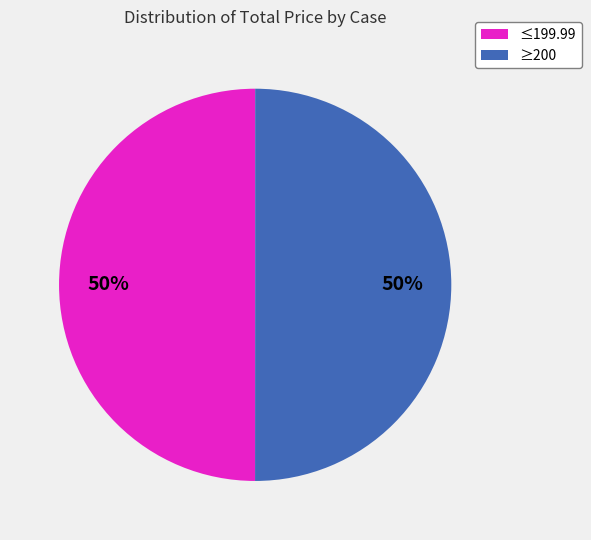

Count the number of slices in the pie.

2